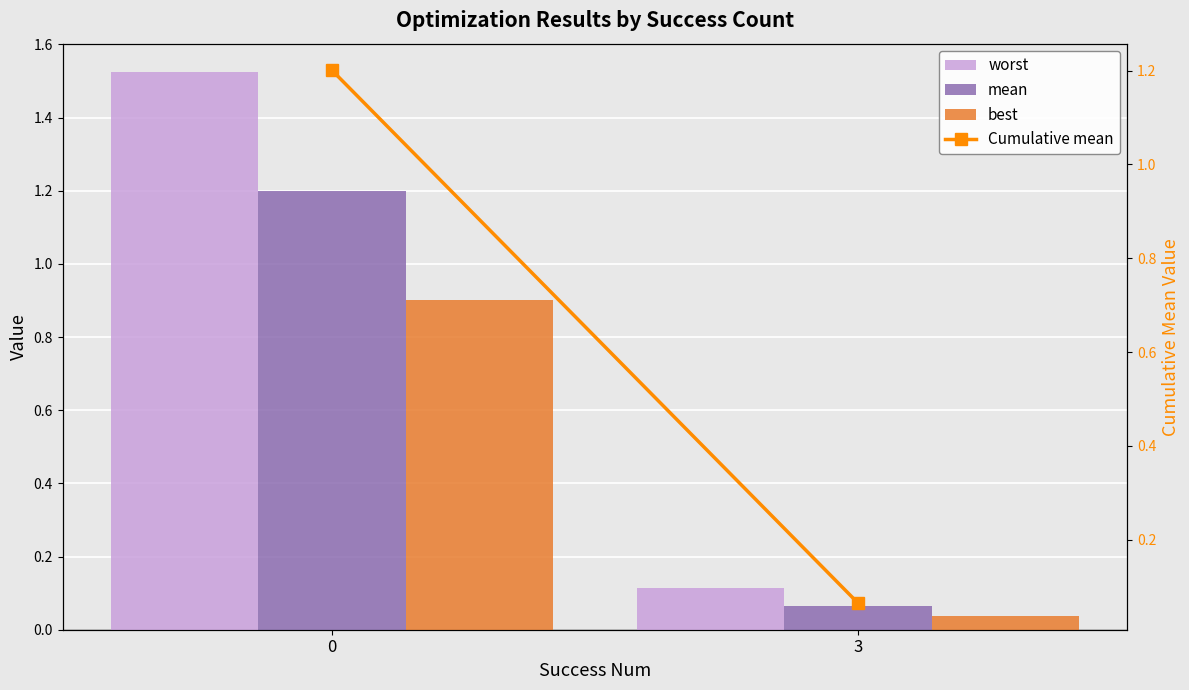

What is the total value across all series at 3?

0.3